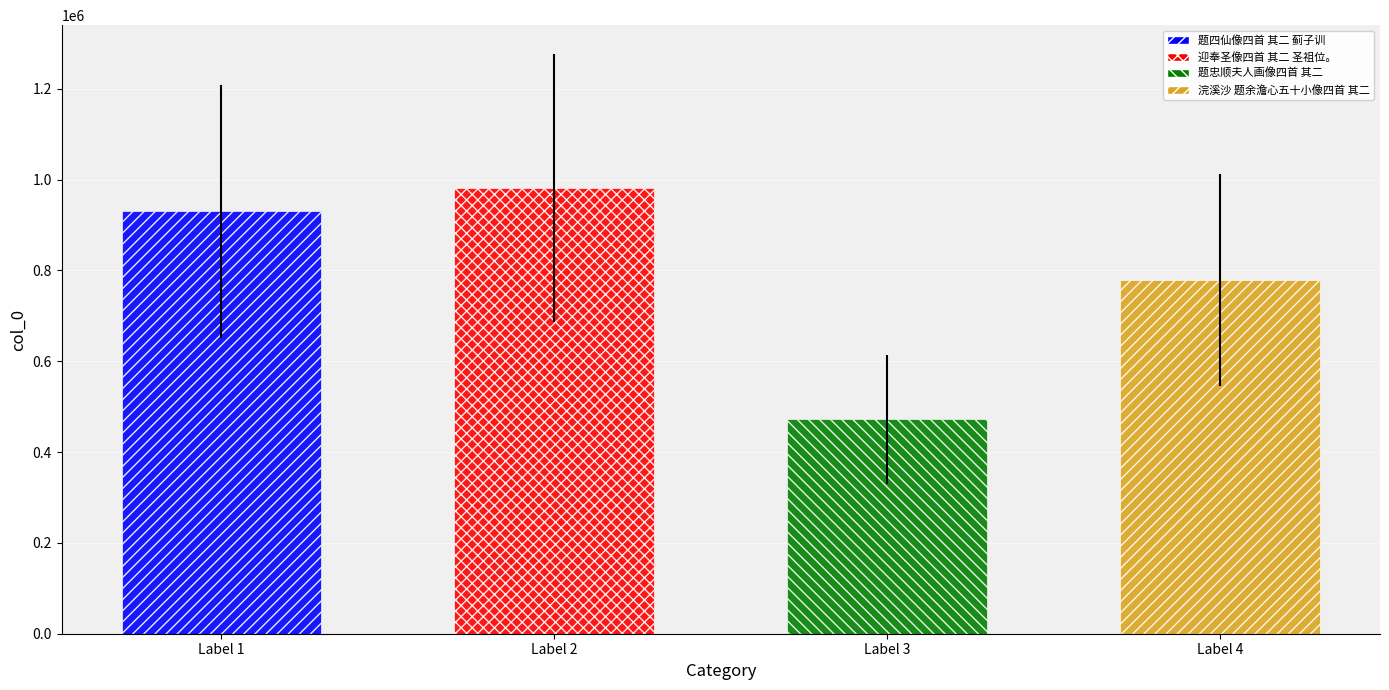

Rank the categories by value from highest to lowest.

迎奉圣像四首 其二 圣祖位。, 题四仙像四首 其二 蓟子训, 浣溪沙 题余澹心五十小像四首 其二, 题忠顺夫人画像四首 其二